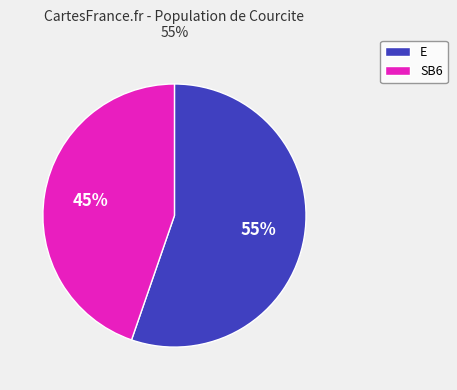

Is there a majority slice in this chart?

Yes